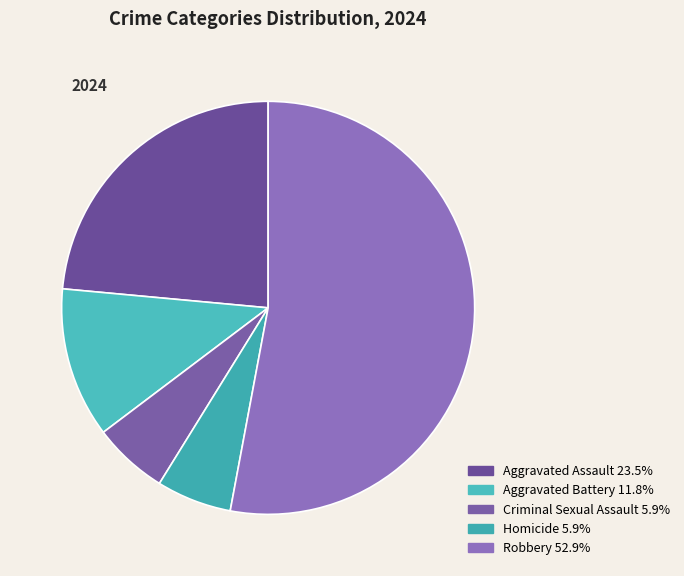

Which category accounts for the majority?

Robbery